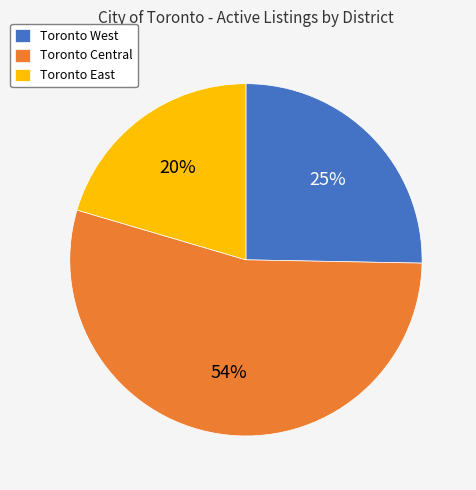

Approximately how many times larger is the value at Toronto Central compared to Toronto East?

2.7